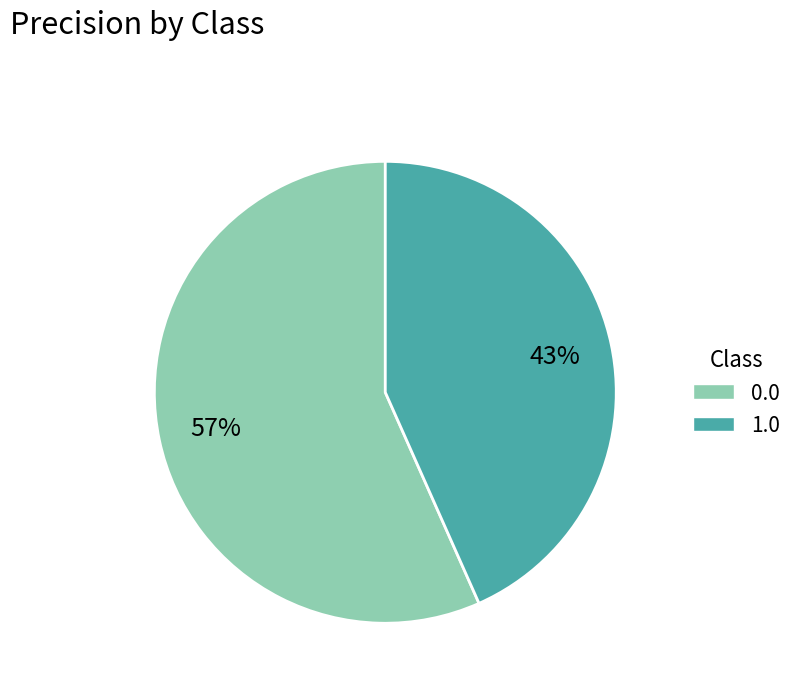

What percentage is the 1.0 slice, to the nearest percent?

43%